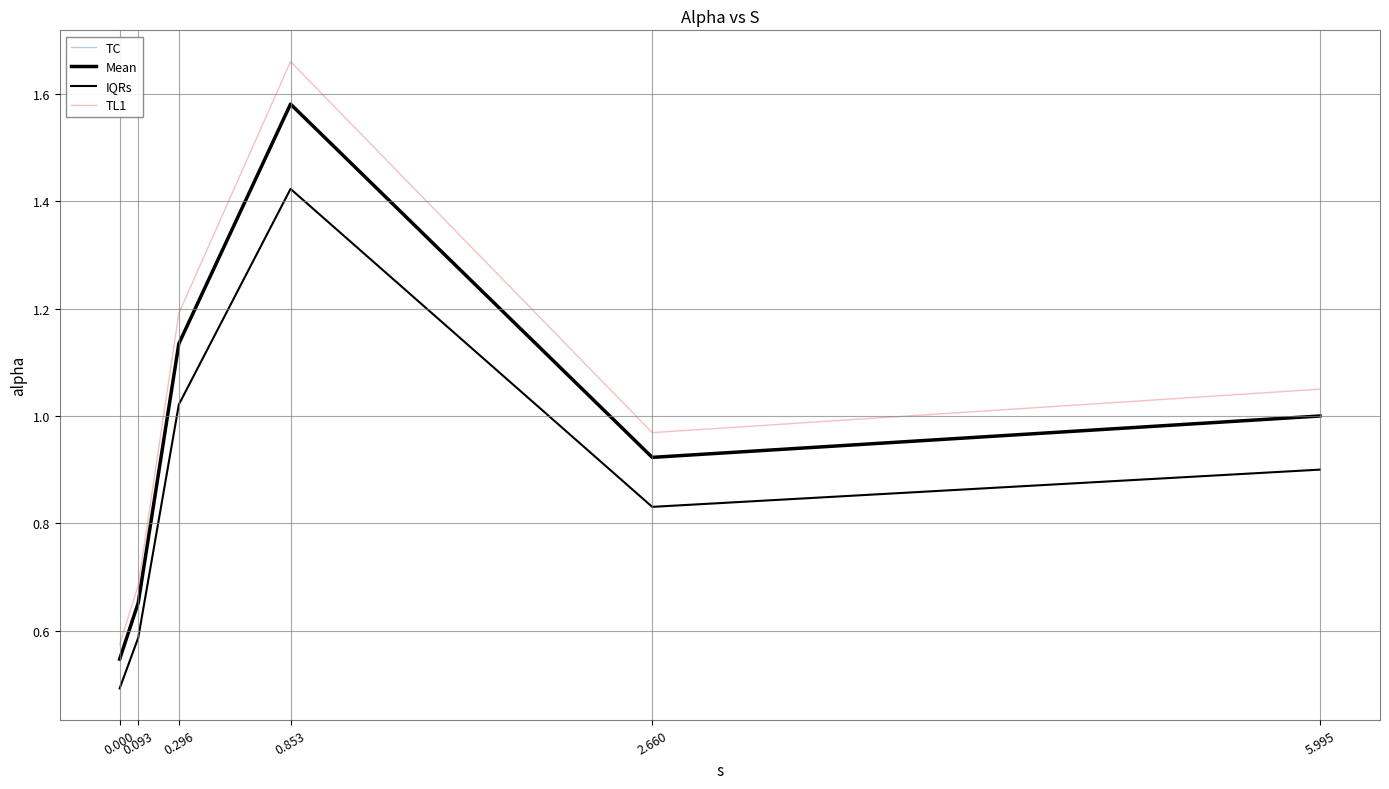

Does the chart display data point markers on the line(s)?

No